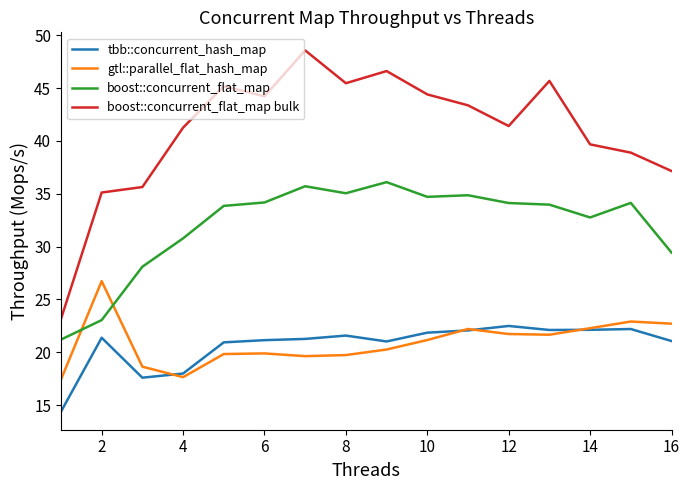

What is the maximum value shown in the chart?

48.6